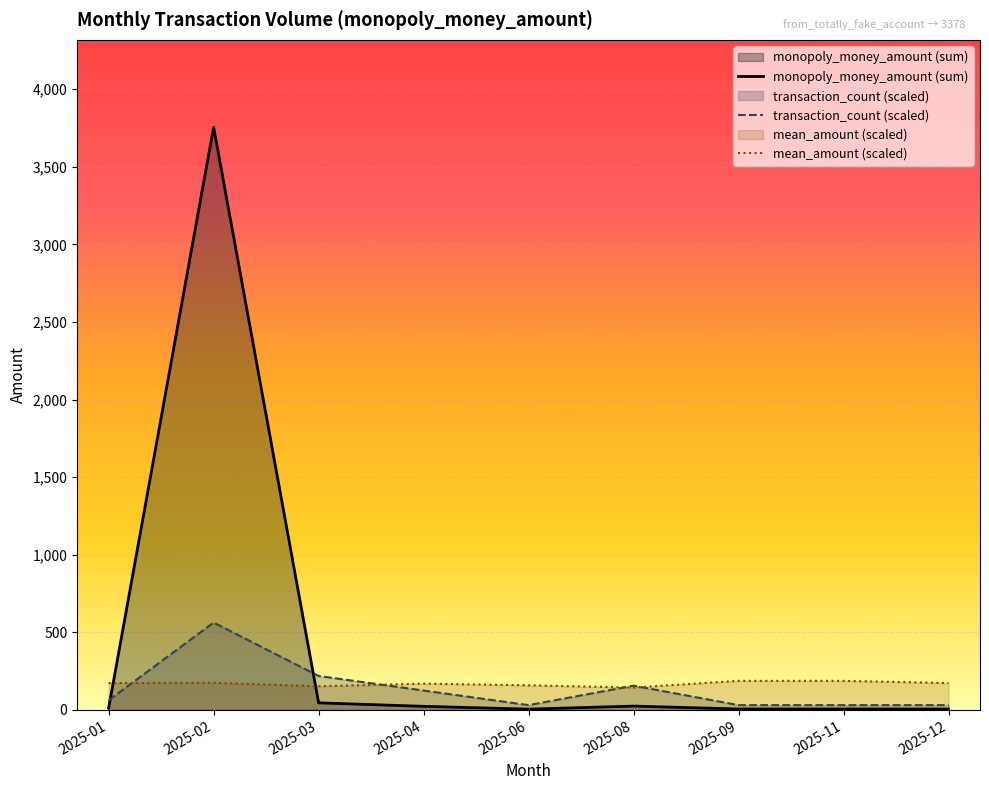

The value of mean_amount (scaled) at 2025-02 is 175.3. True or false?

True